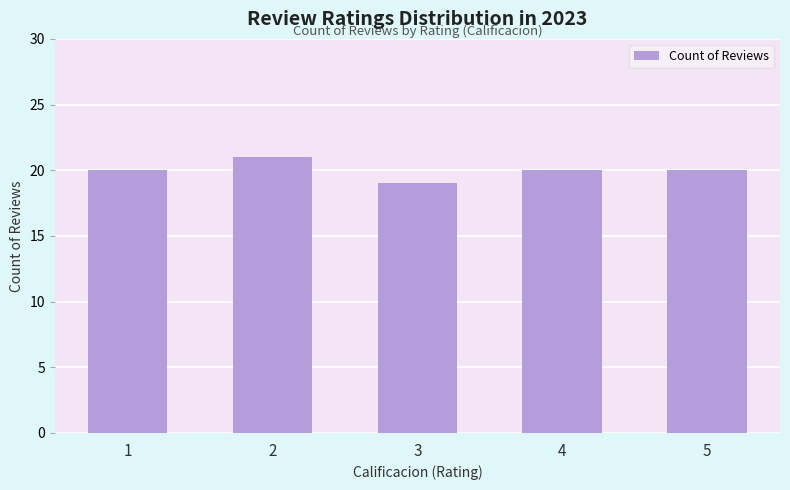

How many bars are there in total?

5